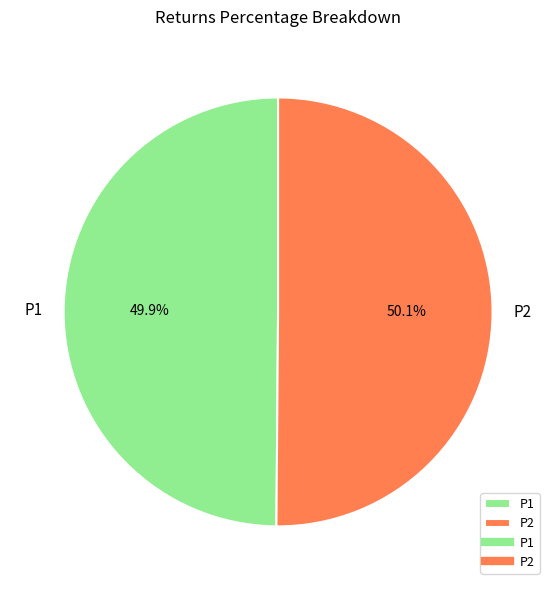

True or false: P2 accounts for 64% of the total.

False